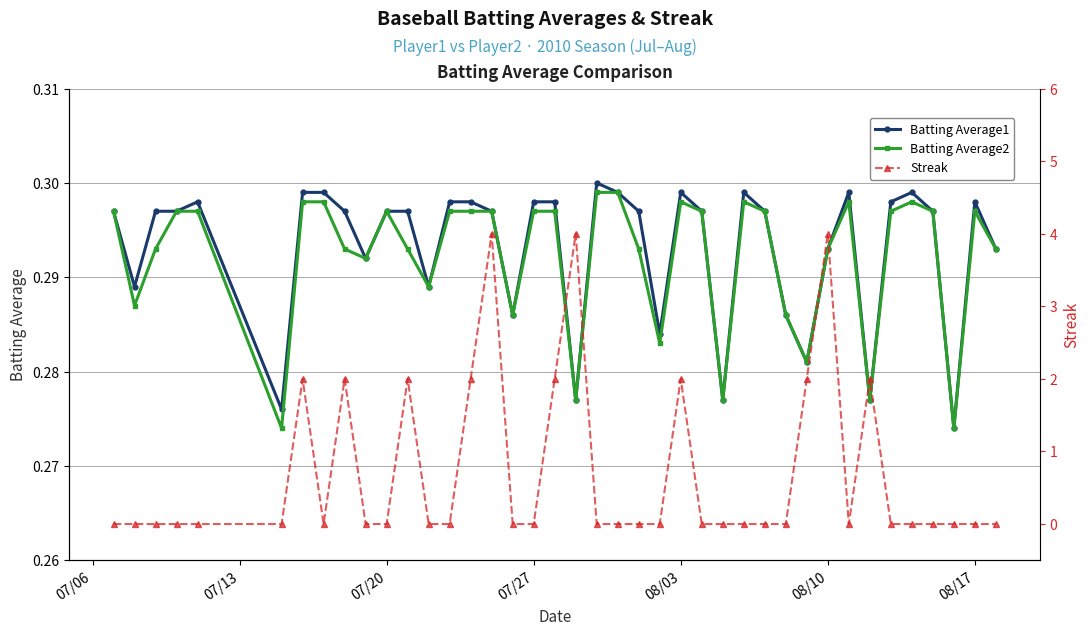

True or false: Batting Average1 and Batting Average2 cross at least once.

False